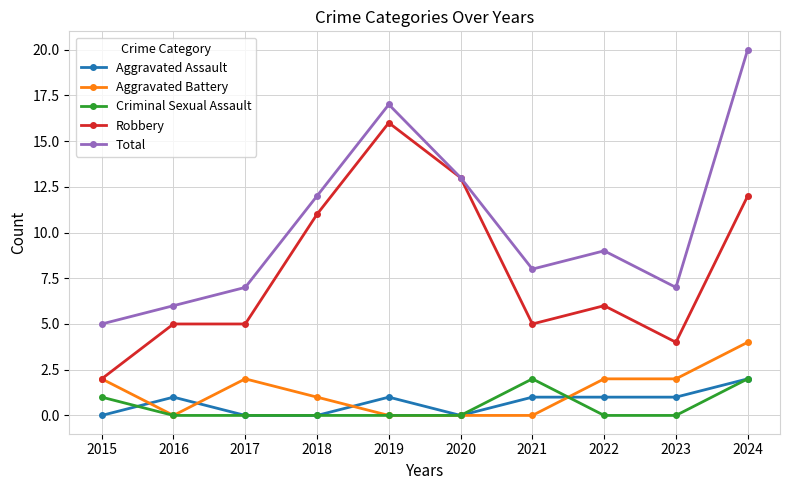

Read the Aggravated Battery value at 2022.

2